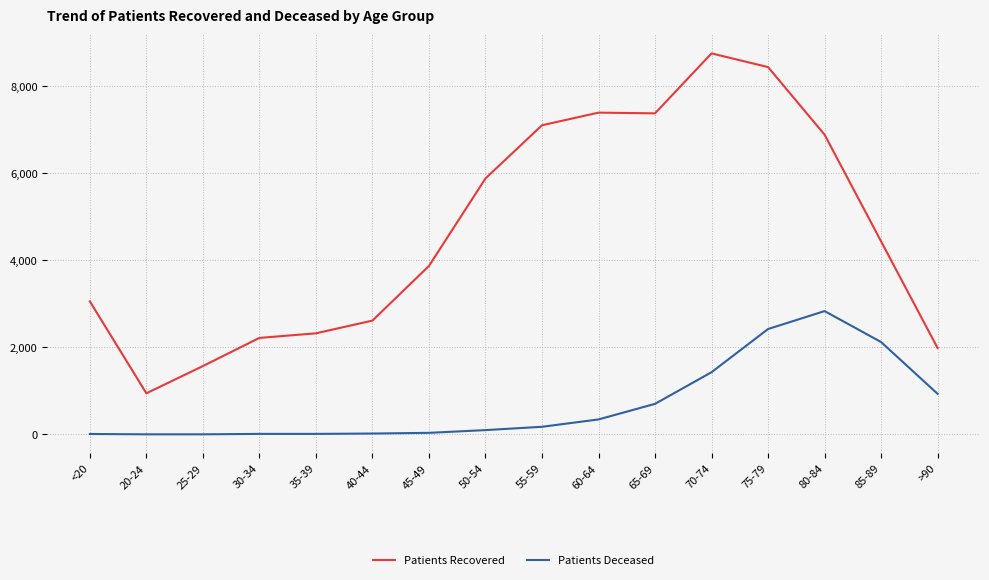

True or false: Patients Recovered and Patients Deceased cross at least once.

False